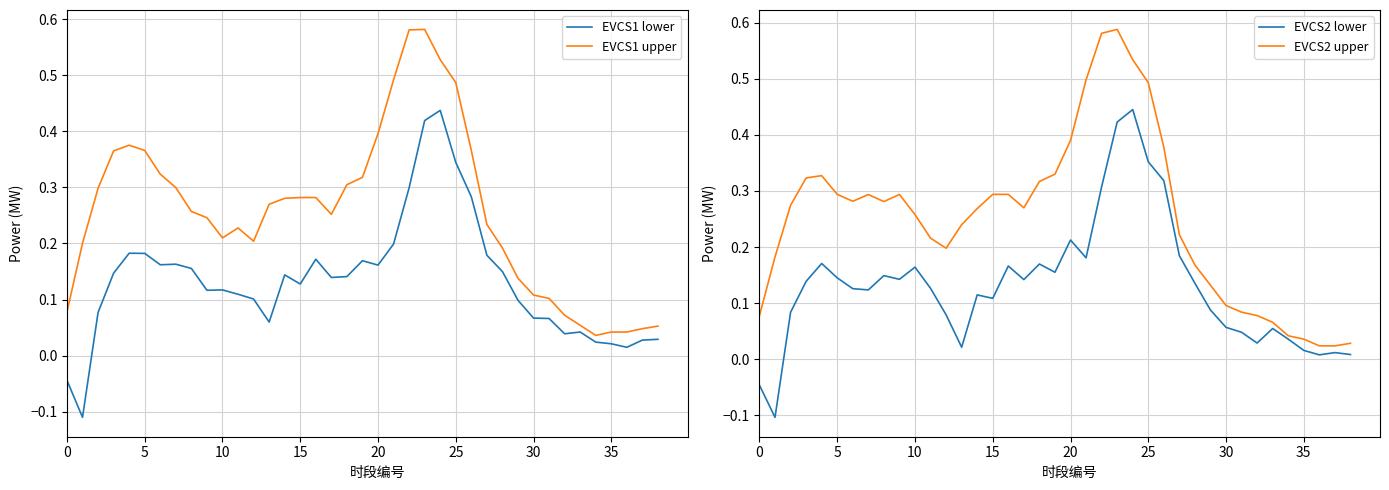

Which series changed the most between 10 and 31?

EVCS1 upper